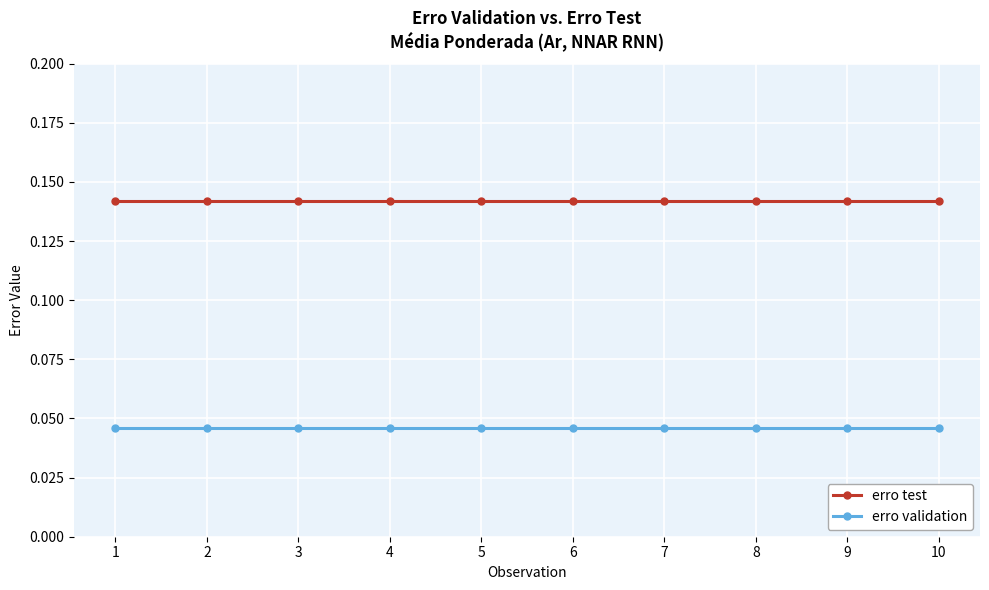

Rank the series at 1 from highest to lowest value.

erro test, erro validation